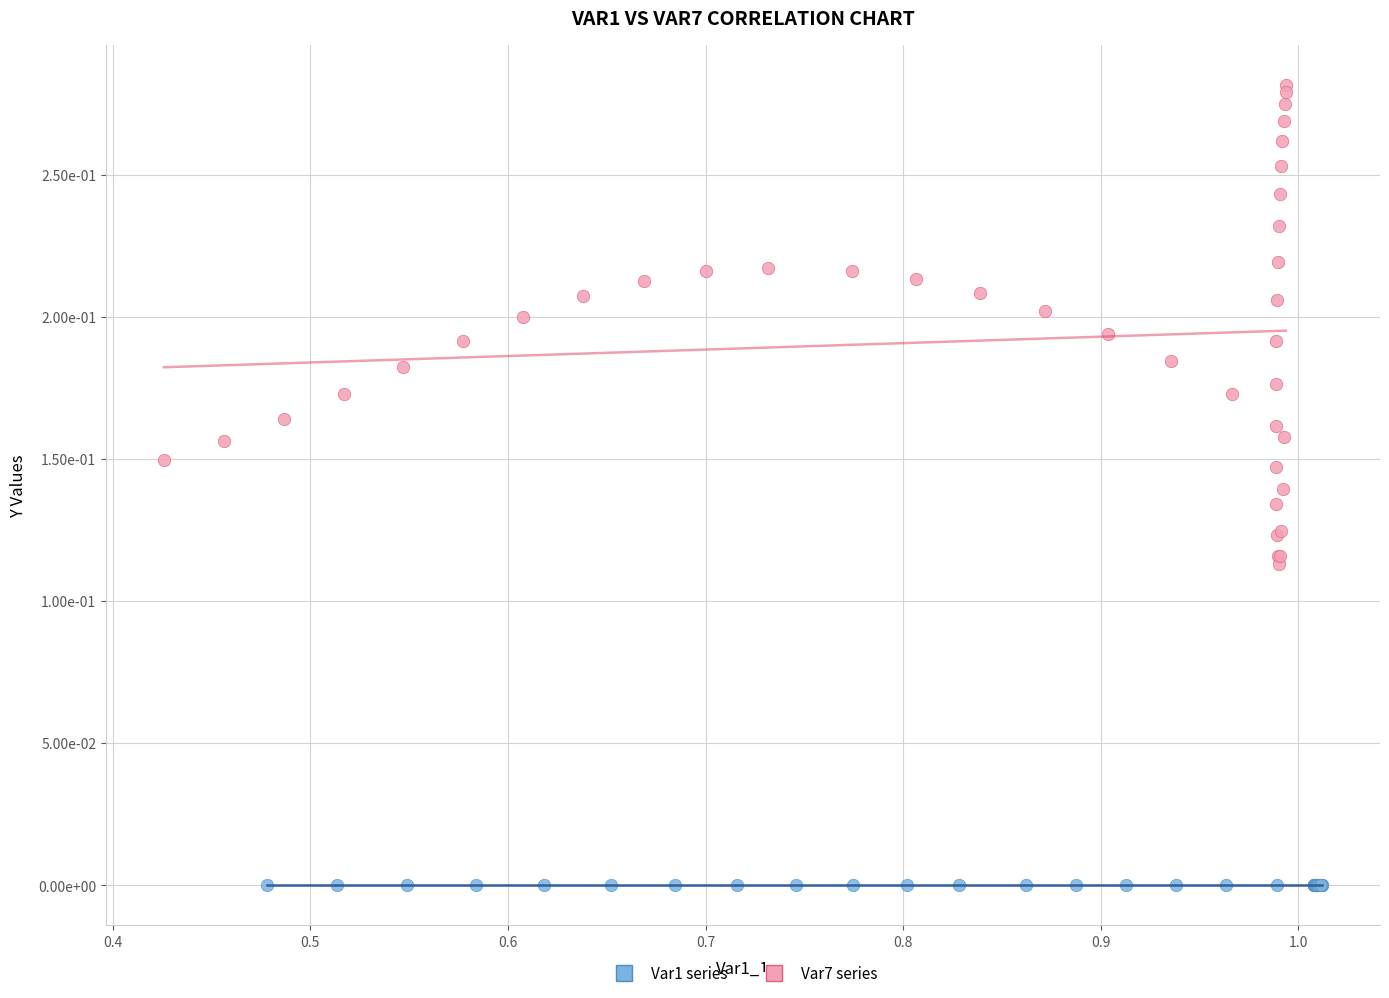

Which series has the largest Y range (max minus min)?

Var7 series